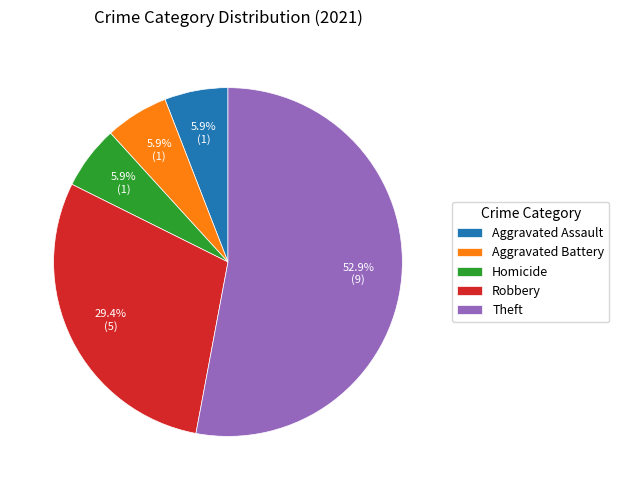

Which slice is the largest?

Theft